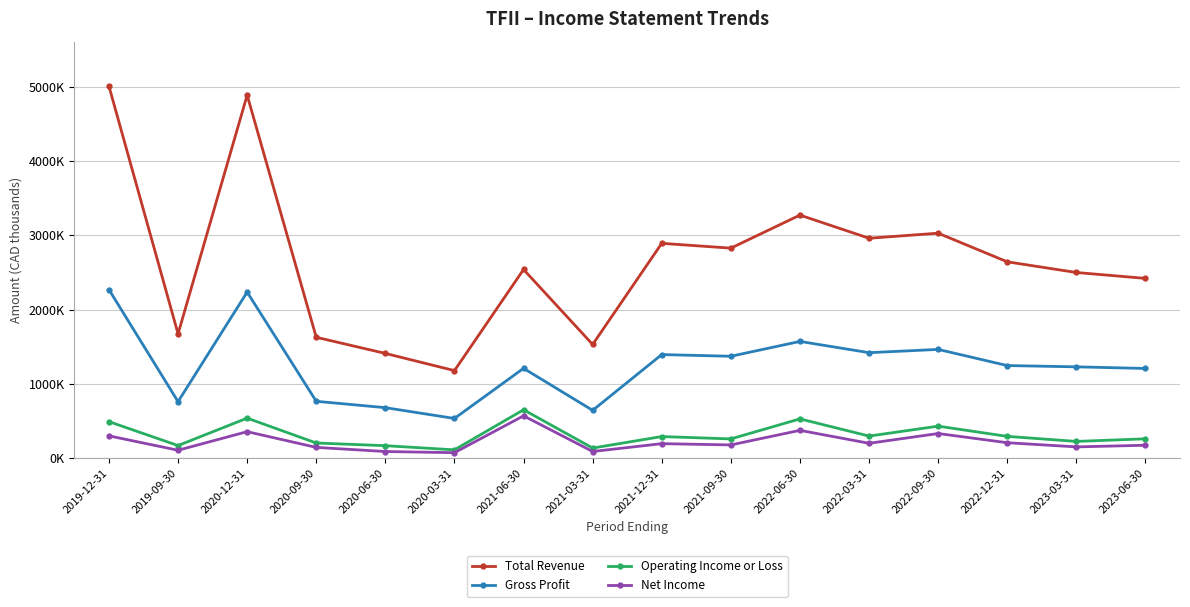

Where does the Total Revenue series first go above 2642900?

2019-12-31